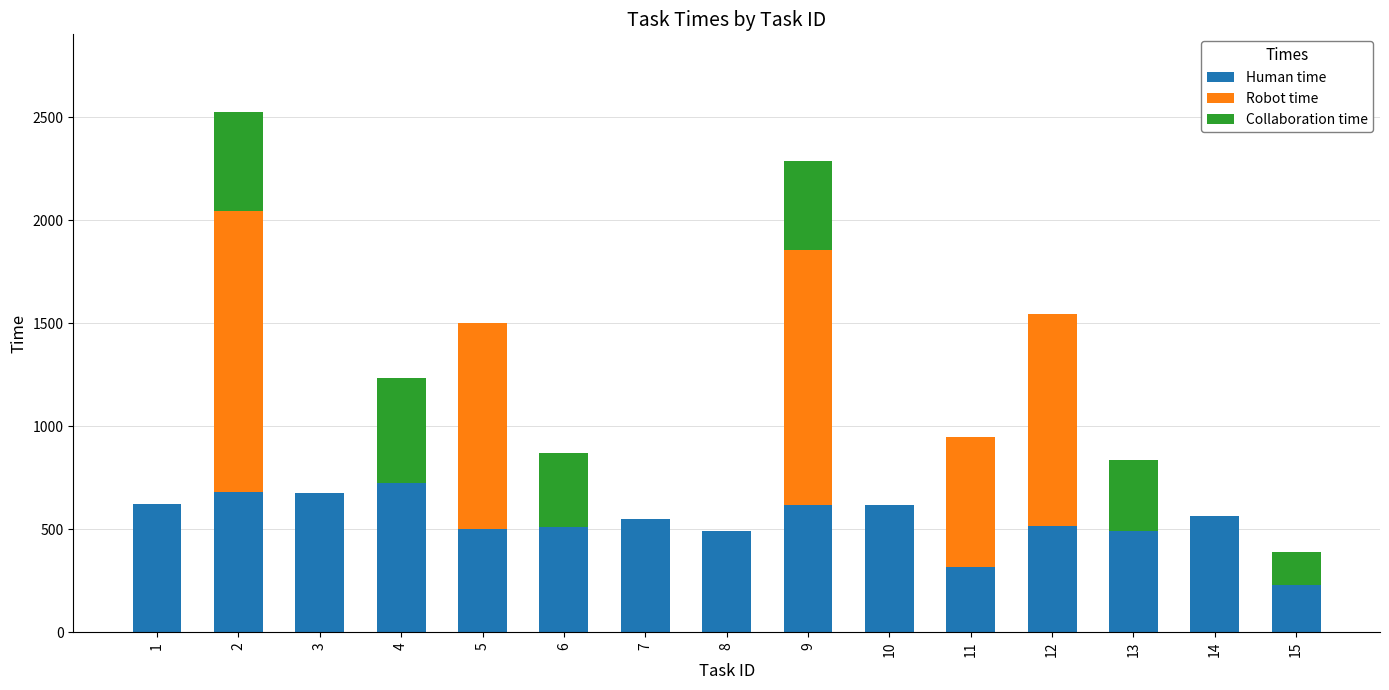

What are all the series names shown in the legend?

Human time, Robot time, Collaboration time